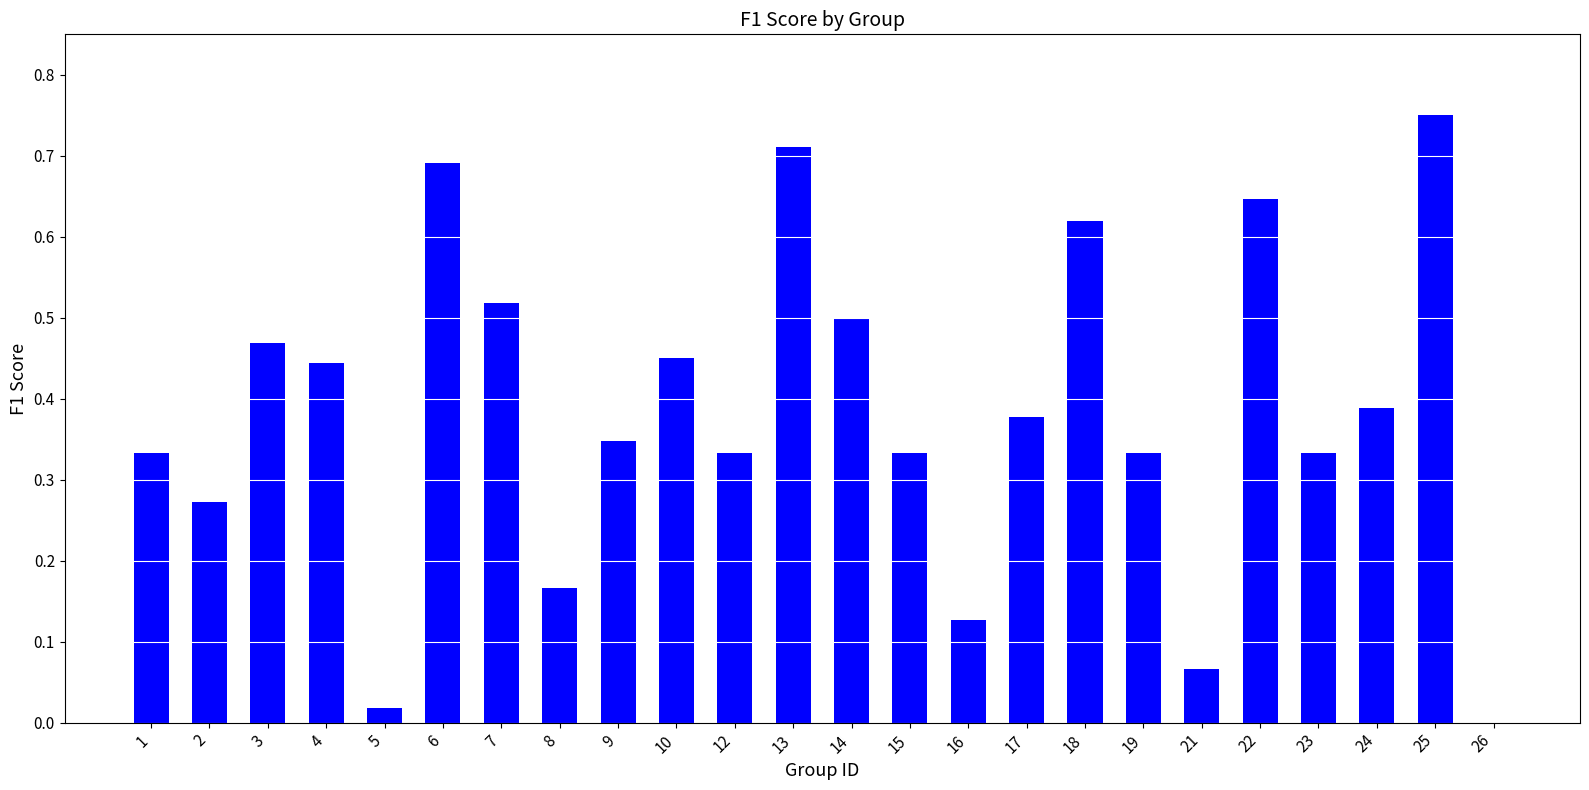

What is the sum of all values?

9.2